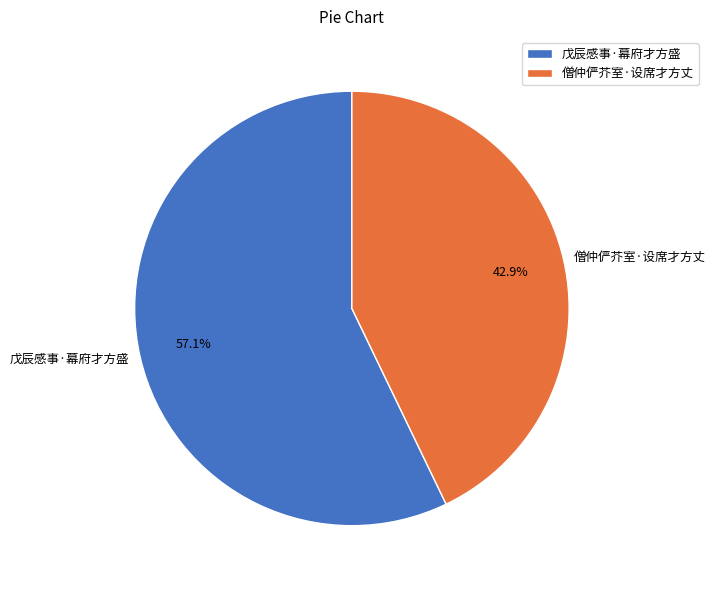

Count the number of slices in the pie.

2